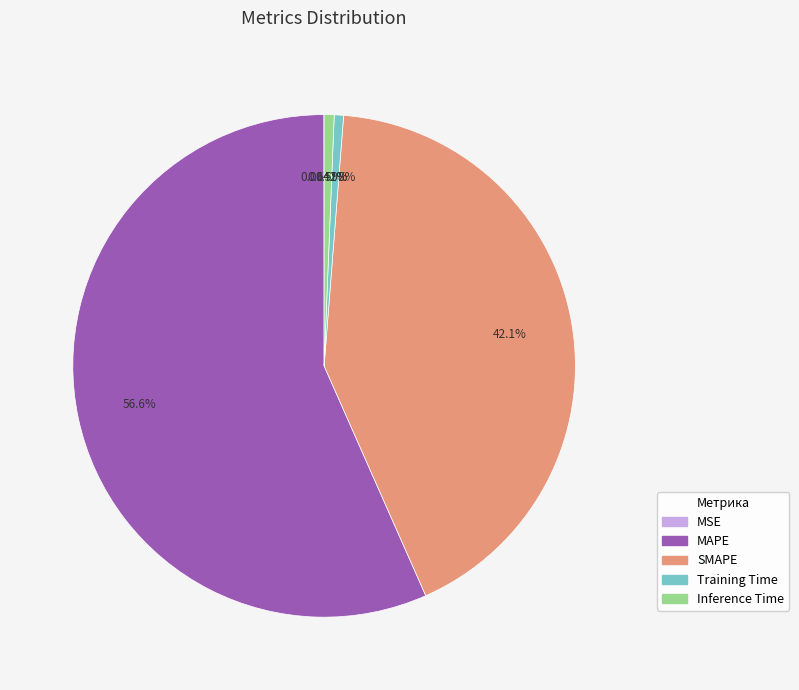

What portion of the pie excludes Inference Time?

99.4%